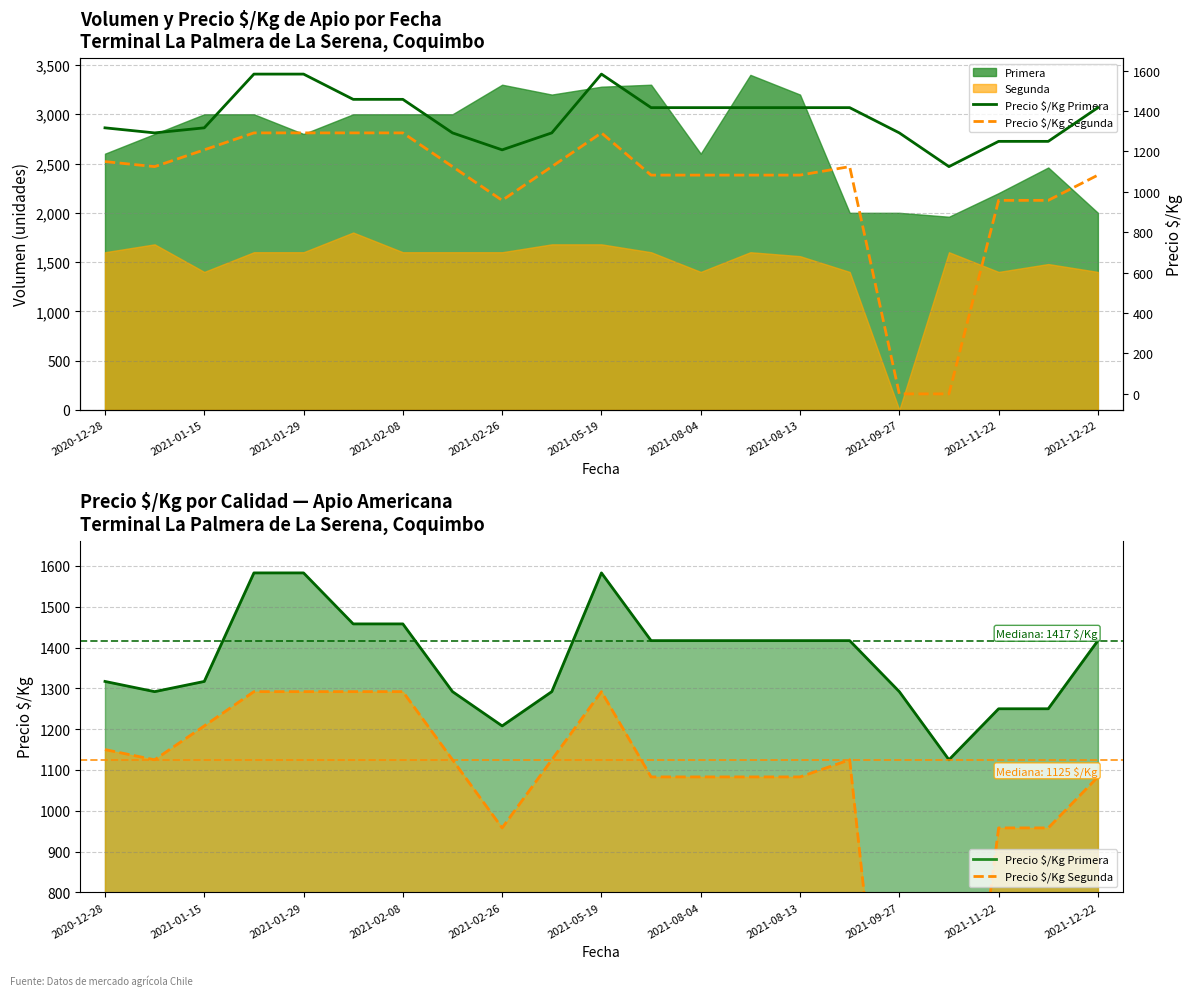

True or false: Precio $/Kg Segunda has more than 2 interior local peaks.

False